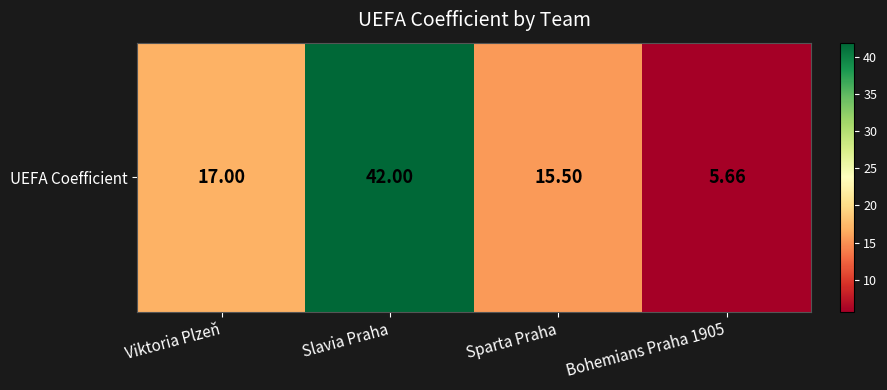

Count the number of data series in this chart.

1